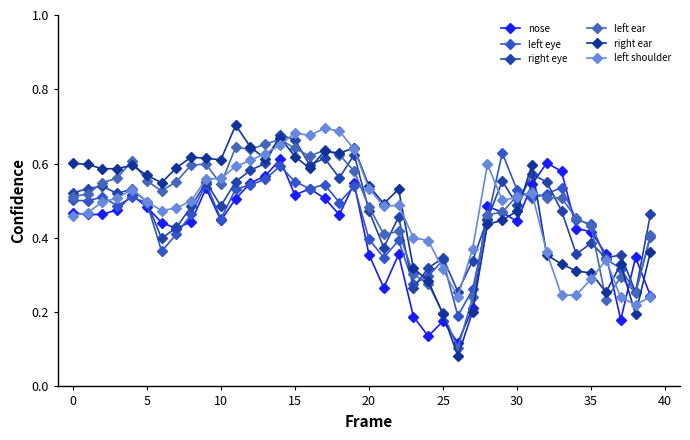

At which category does the chart reach its peak across all series?

11